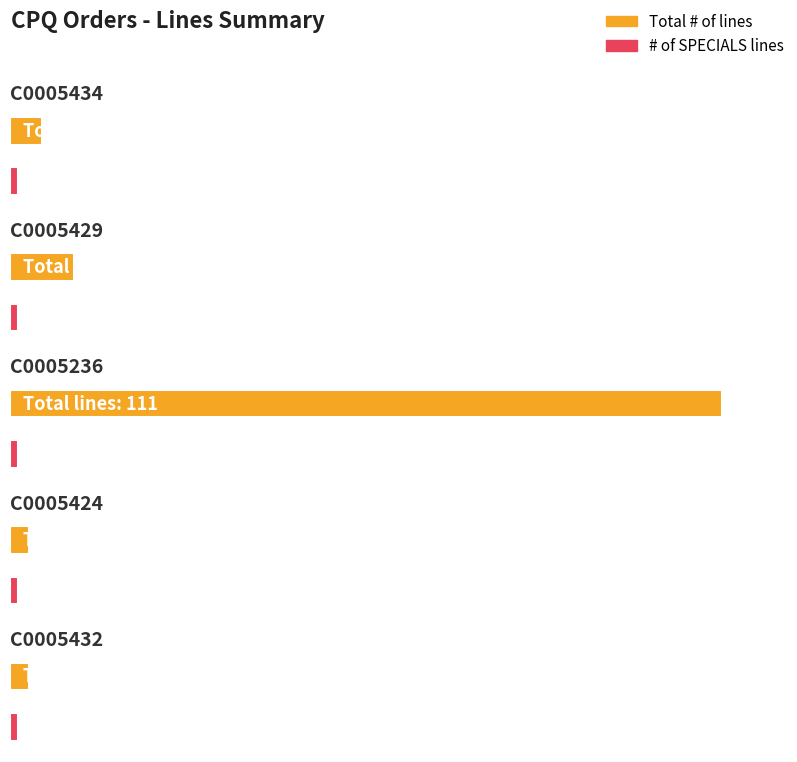

What is the total value across all series at C0005424?

3